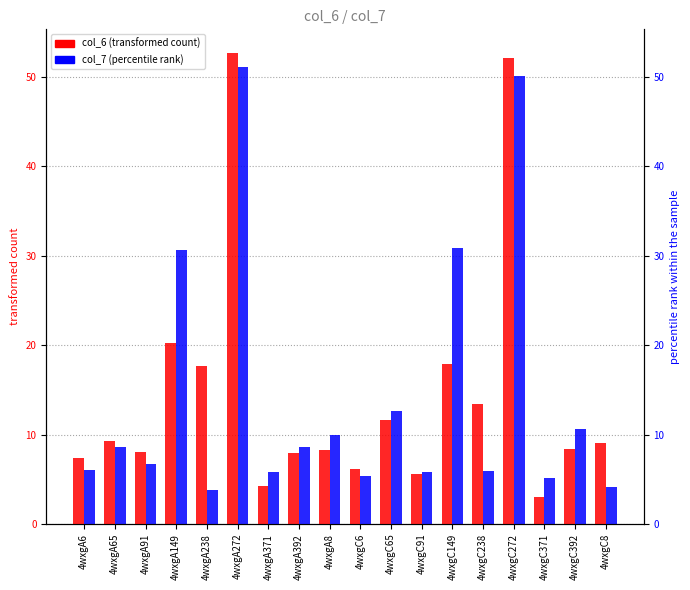

Does the chart contain any negative values?

No